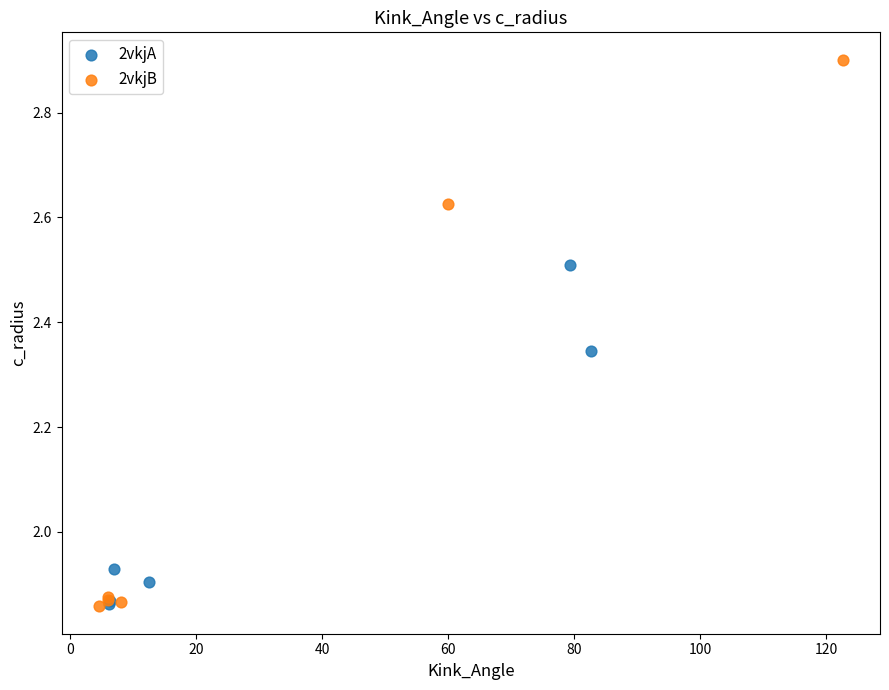

Which series has the largest Y range (max minus min)?

2vkjB